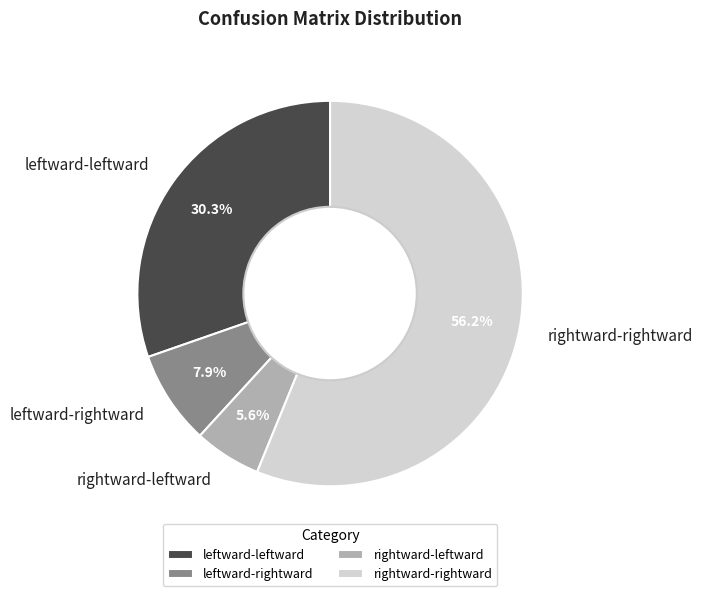

Do leftward-rightward and rightward-leftward together represent more than half of the pie?

No